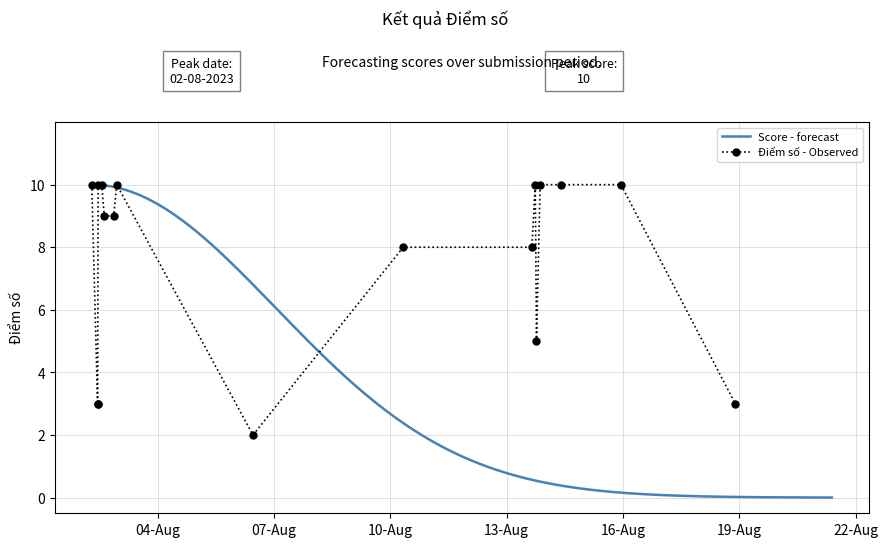

Reading left to right, extract all data points from this chart.

2023-08-02=10	2023-08-02=3	2023-08-02=3	2023-08-02=10	2023-08-02=10	2023-08-02=9	2023-08-02=9	2023-08-02=10	2023-08-06=2	2023-08-10=8	2023-08-13=8	2023-08-13=10	2023-08-13=5	2023-08-13=10	2023-08-14=10	2023-08-15=10	2023-08-18=3